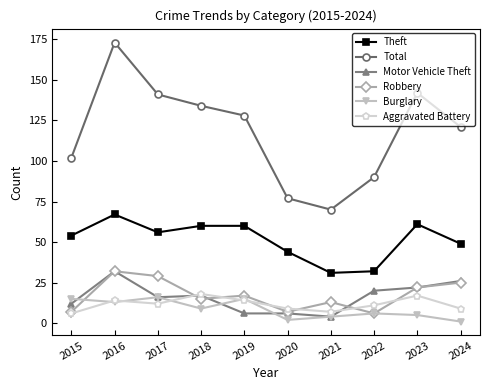

How many series are shown in this chart?

6